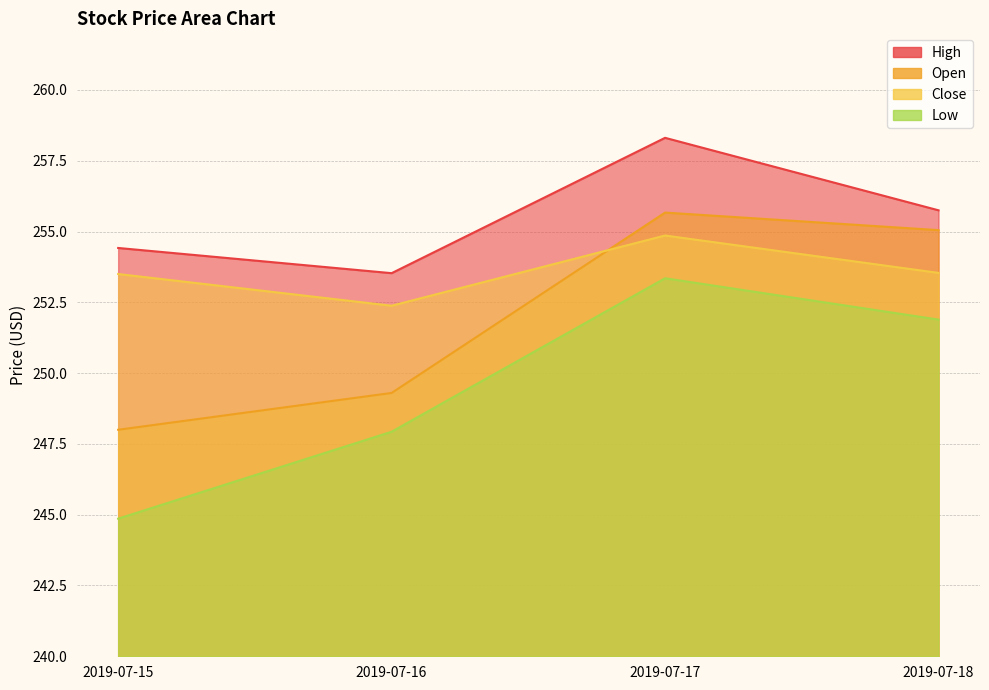

What is the difference between the second highest and second lowest values in the Low series?

4.0